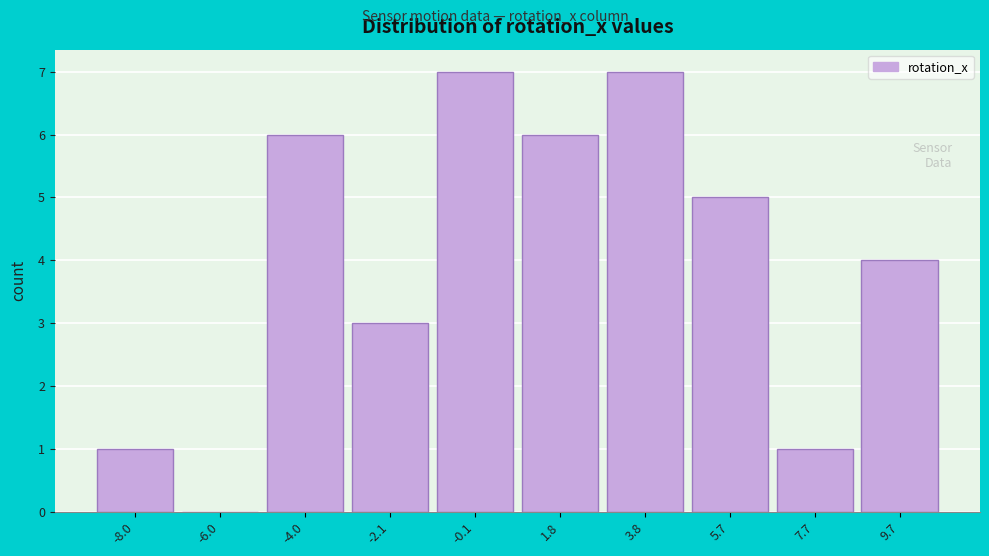

Reading right to left, transcribe all the data shown in this chart.

9.7=4	7.7=1	5.7=5	3.8=7	1.8=6	-0.1=7	-2.1=3	-4.0=6	-6.0=0	-8.0=1